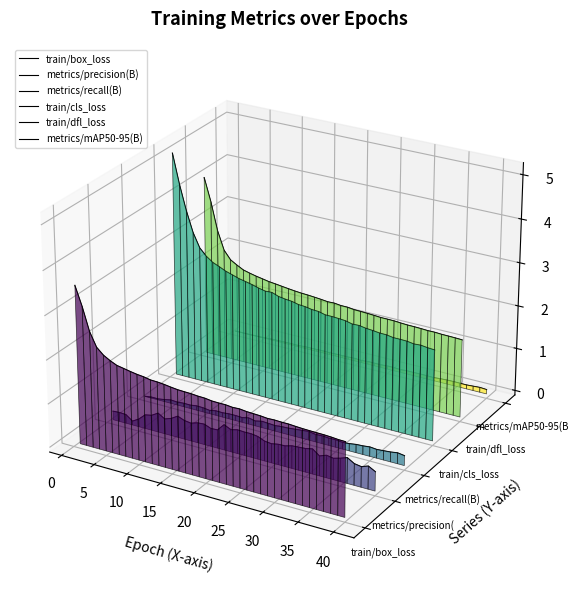

The value of metrics/mAP50-95(B) at 26 is -0.0. True or false?

False